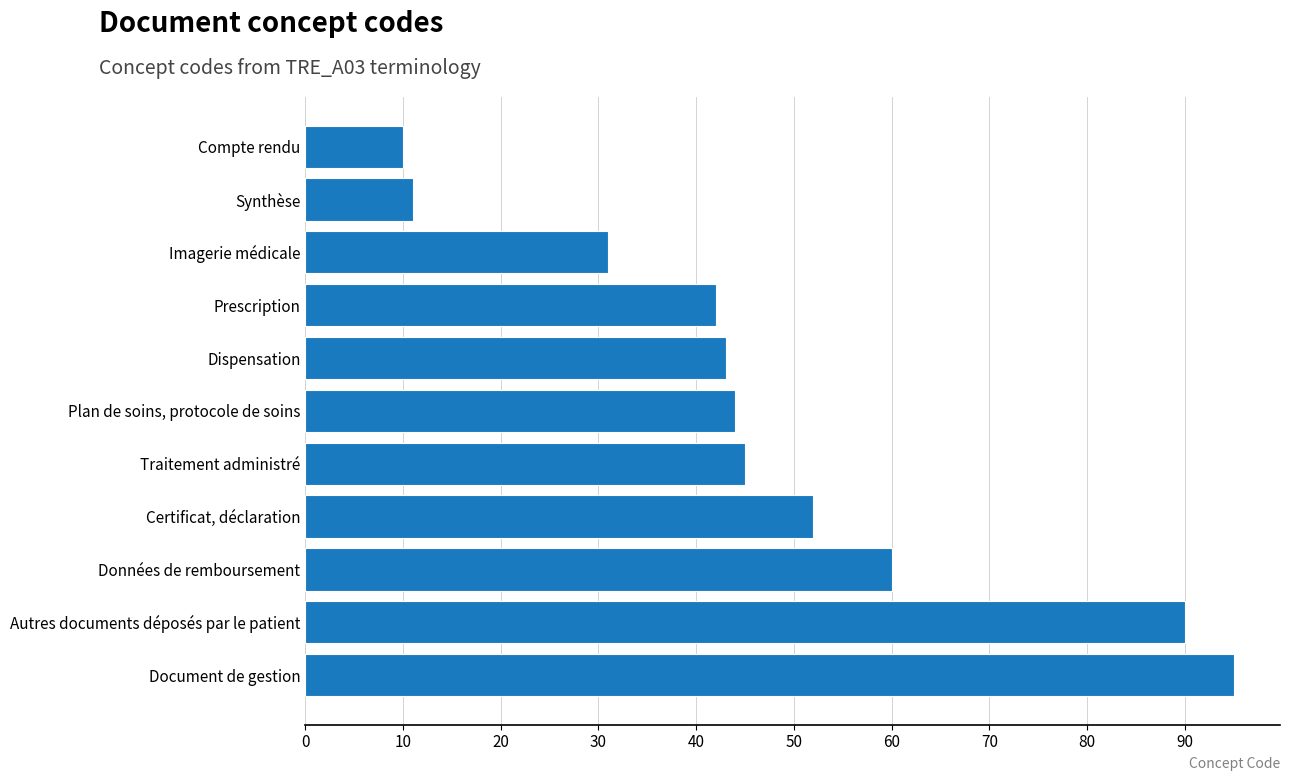

Which has a higher value, Compte rendu or Autres documents déposés par le patient?

Autres documents déposés par le patient